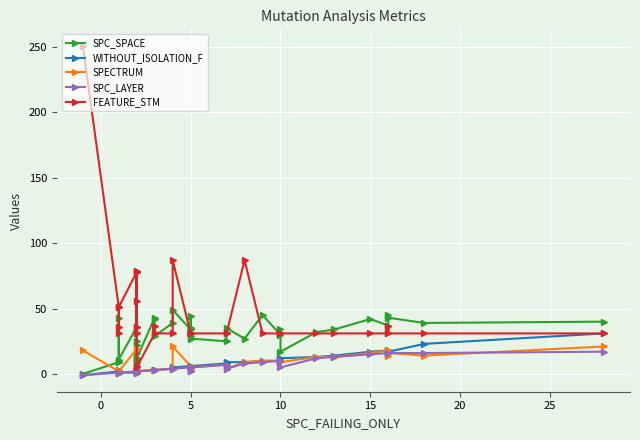

Is this an area chart (filled region under the line)?

No